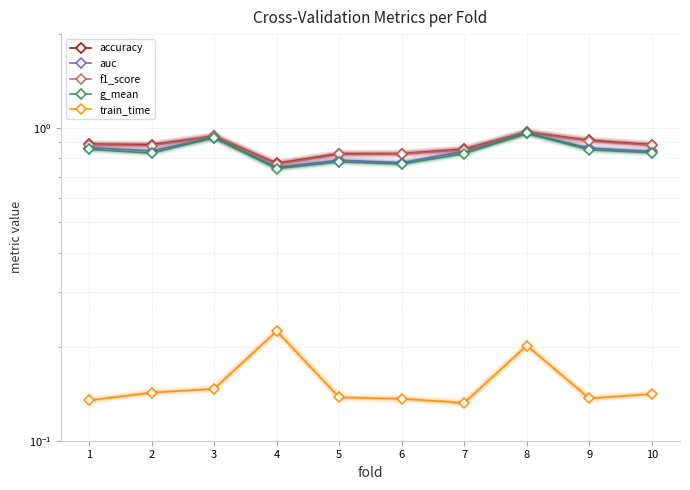

True or false: f1_score and train_time cross at least once.

False